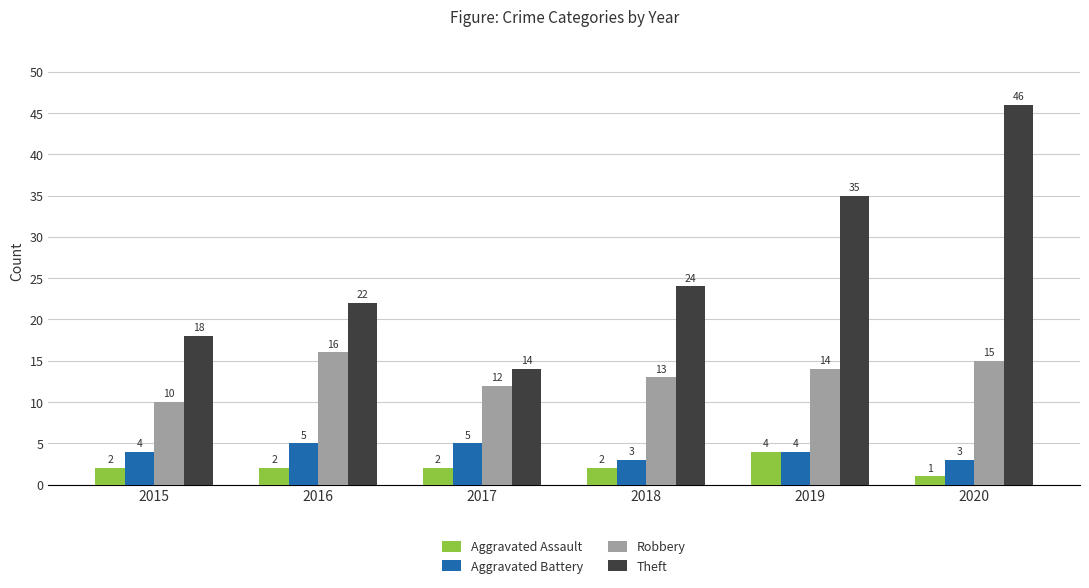

Reading left to right, list all the values displayed in this chart.

Aggravated Assault: 2	2	2	2	4	1
Aggravated Battery: 4	5	5	3	4	3
Robbery: 10	16	12	13	14	15
Theft: 18	22	14	24	35	46